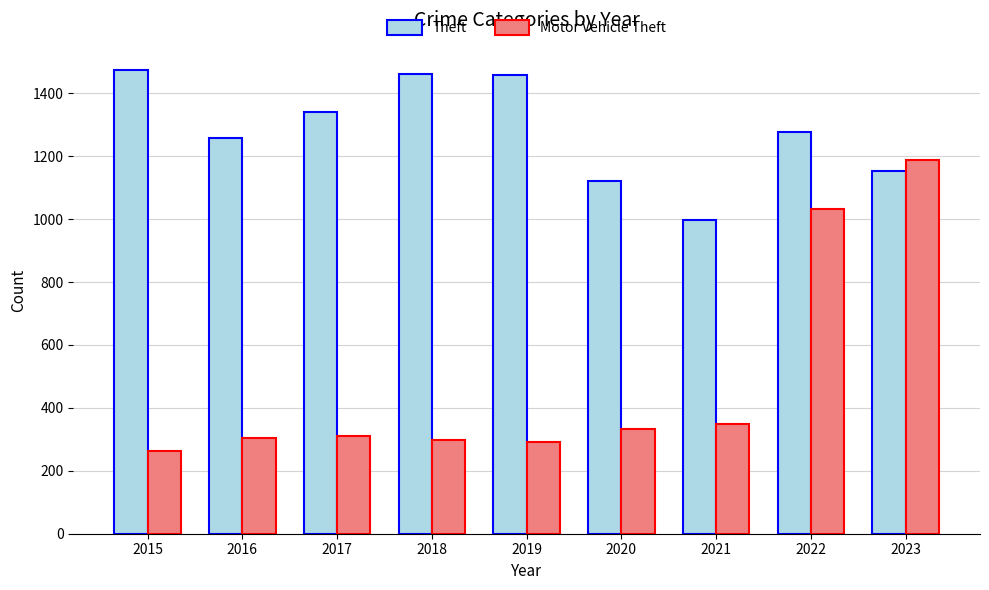

At which label does Theft first exceed 1278?

2015